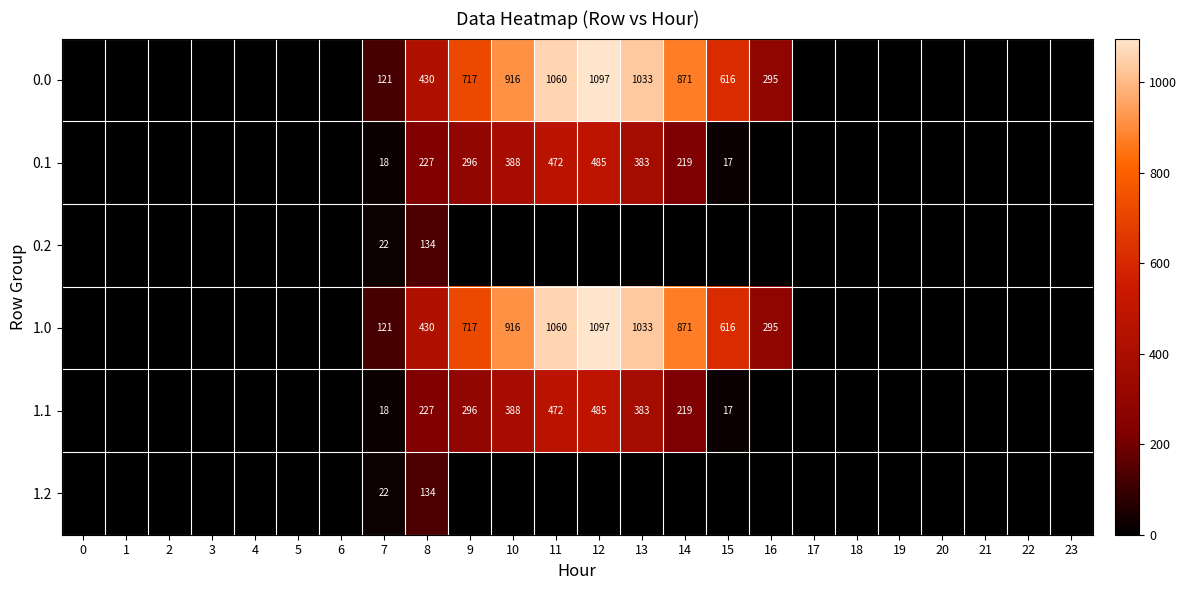

True or false: 1.0 has a value of 1463 at 14.

False